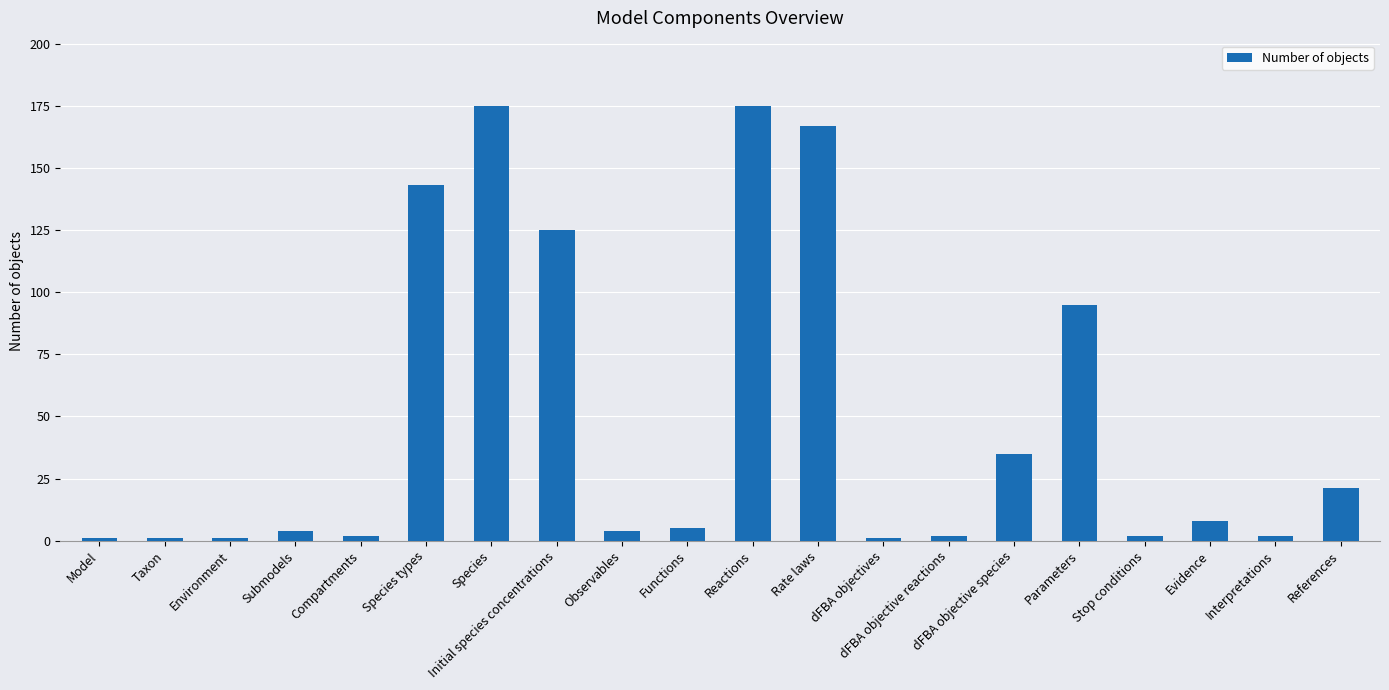

What is the difference between the second highest and second lowest values?

174